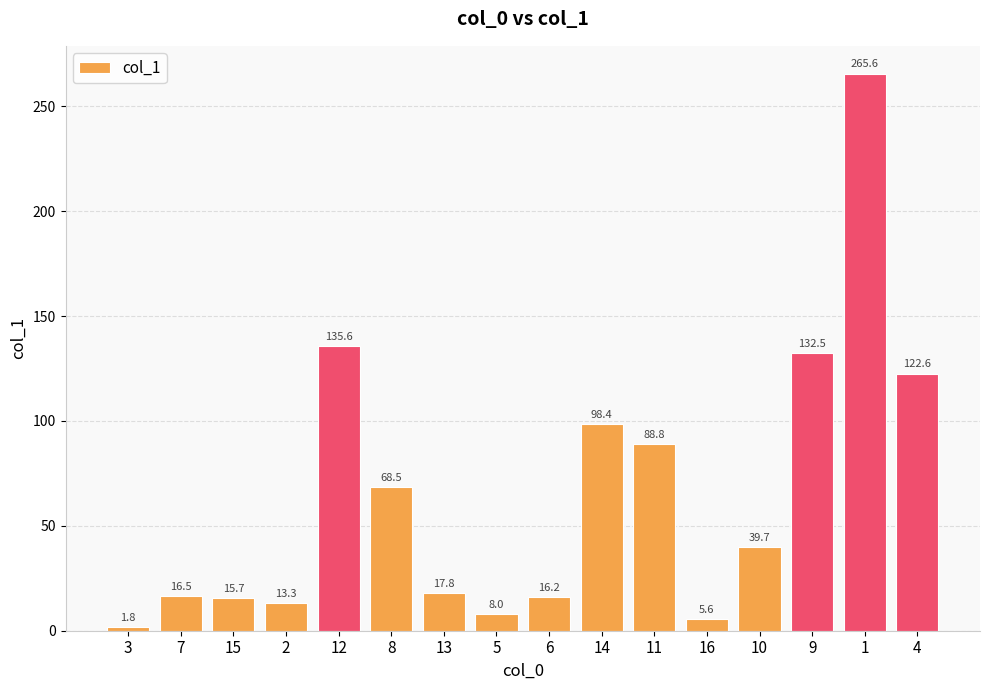

Between 1 and 13, which is larger?

1